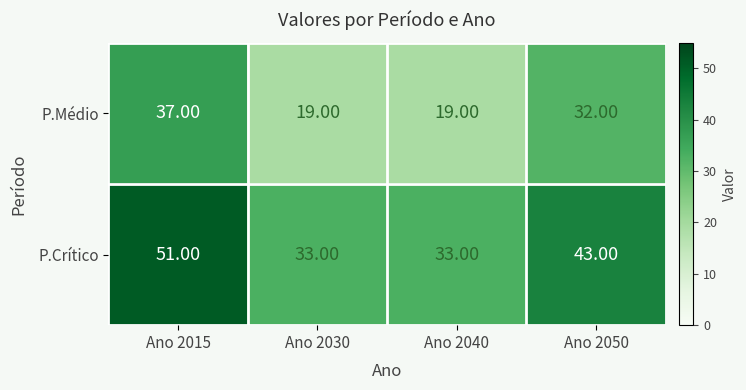

Between Ano 2040 and Ano 2050, which series saw the biggest shift?

P.Médio